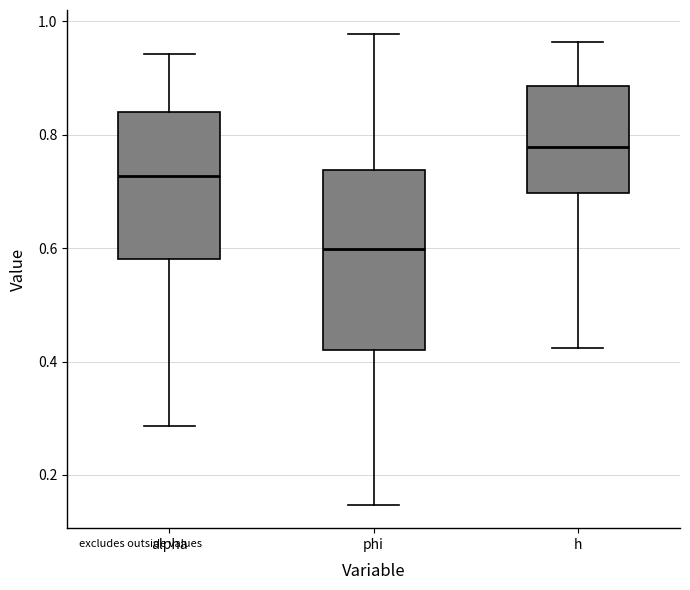

Reading left to right, read every box against the y-axis: the position of its median line, the range the box covers, and the ends of its whiskers. The values are not printed on the chart, so give them approximately, as read against the axis.

alpha: median 0.72, box 0.58 to 0.84, whiskers 0.28 to 0.94
phi: median 0.60, box 0.42 to 0.74, whiskers 0.14 to 0.98
h: median 0.78, box 0.70 to 0.88, whiskers 0.42 to 0.96